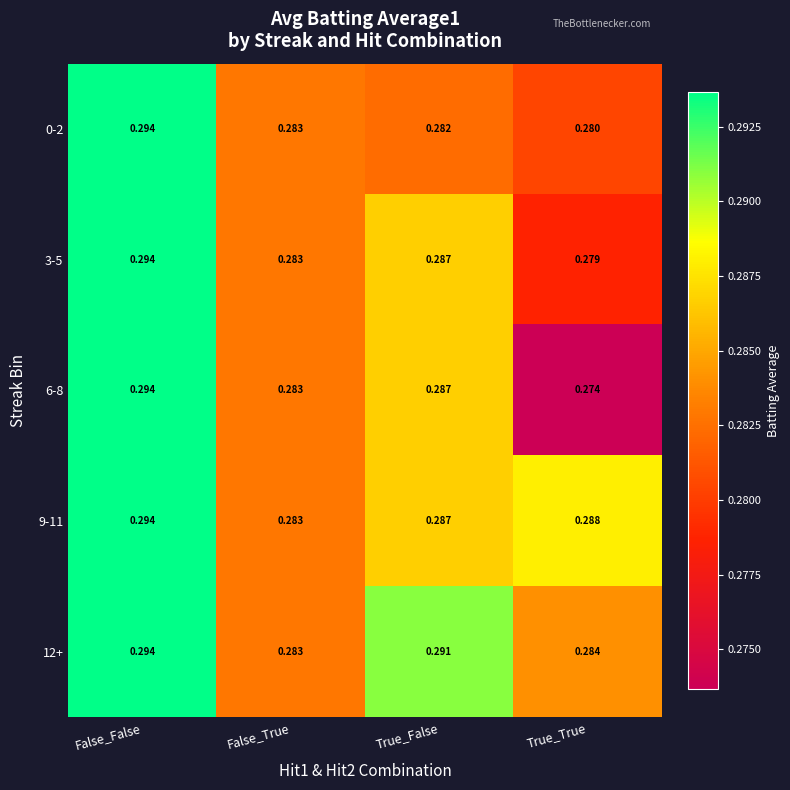

Which category has the lowest value across all series?

True_True